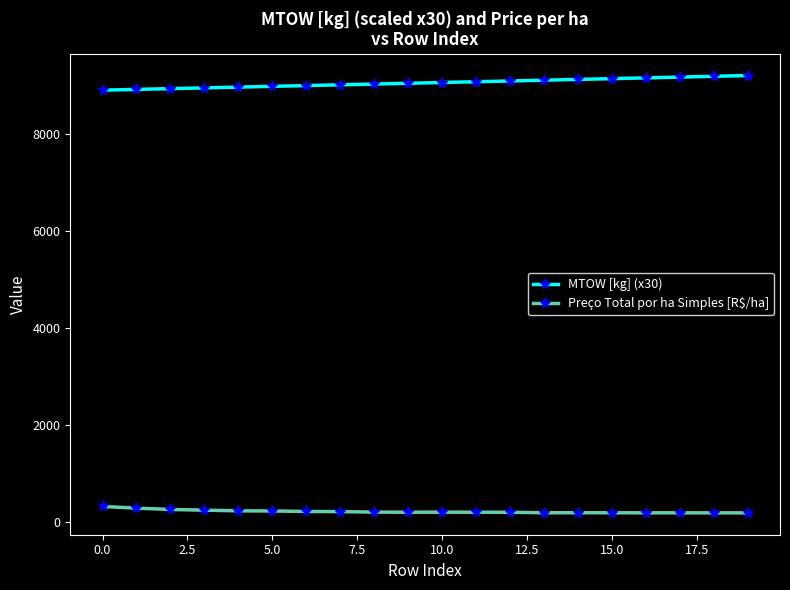

How many lines are shown in the chart?

2